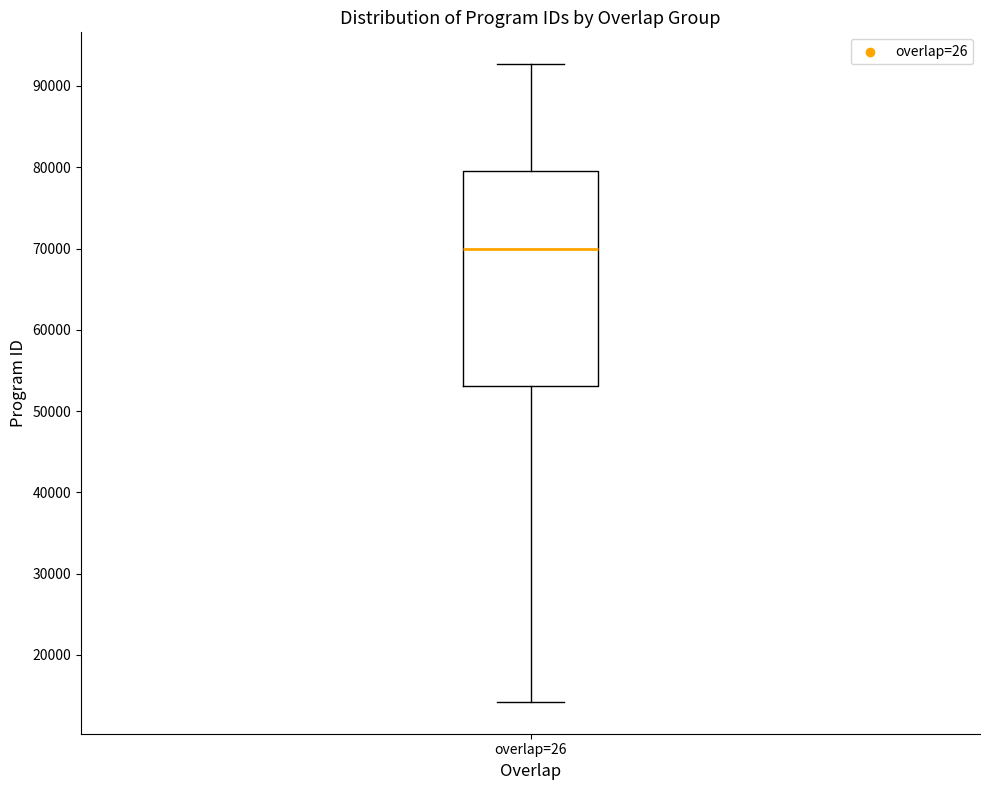

Transcribe this box plot: give where the median line is, the range the box spans, and where the two whiskers end, as read against the y-axis. The values are not printed on the chart, so give them approximately, as read against the axis.

median 70000, box 53000 to 80000, whiskers 14000 to 93000